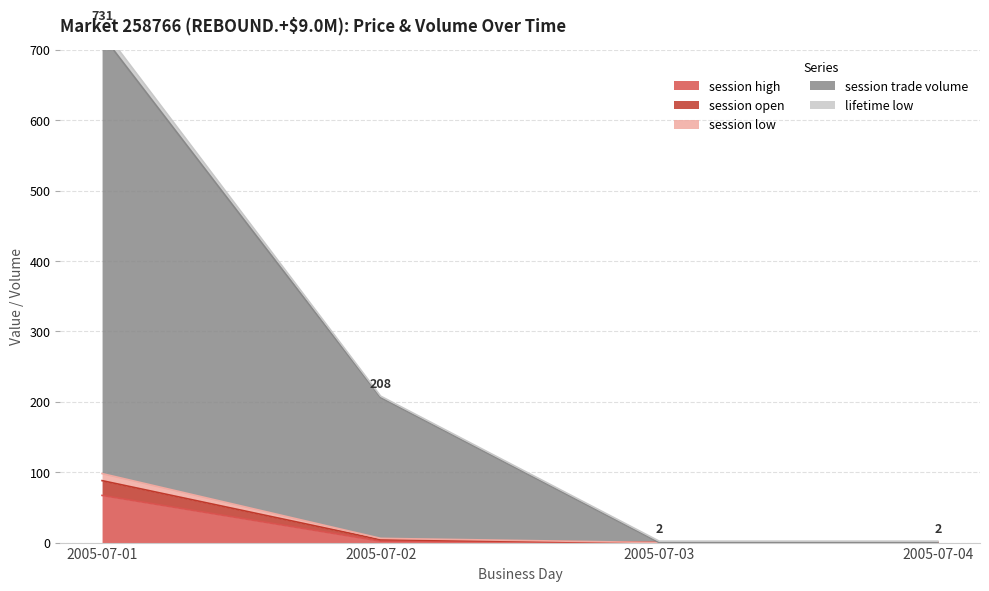

True or false: session high has more than 1 points higher than both neighbors.

False